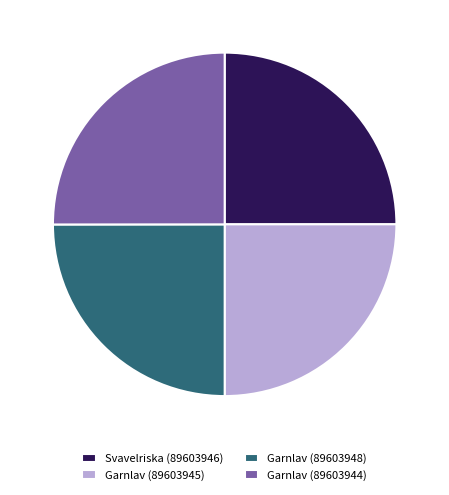

What is the ratio of the value at Garnlav (89603948) to the value at Garnlav (89603945)?

1.0